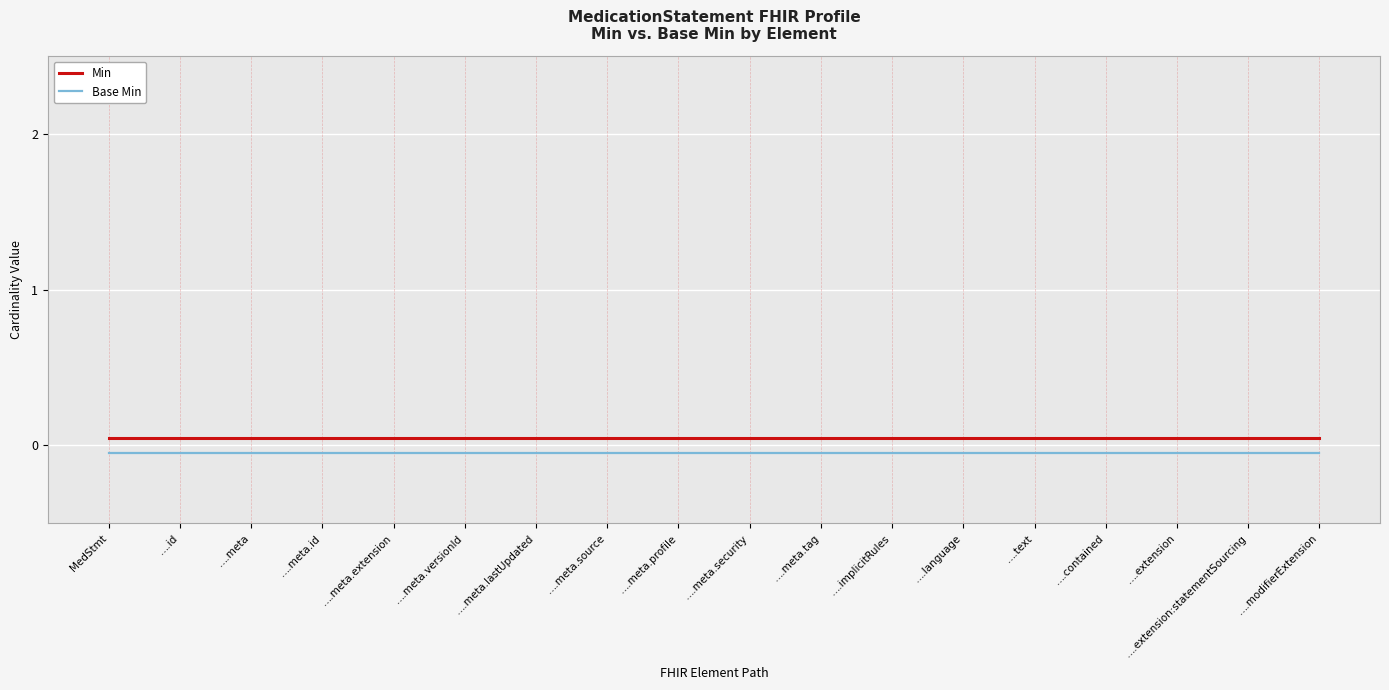

The Base Min series shows -0.1 at ….modifierExtension. True or false?

True